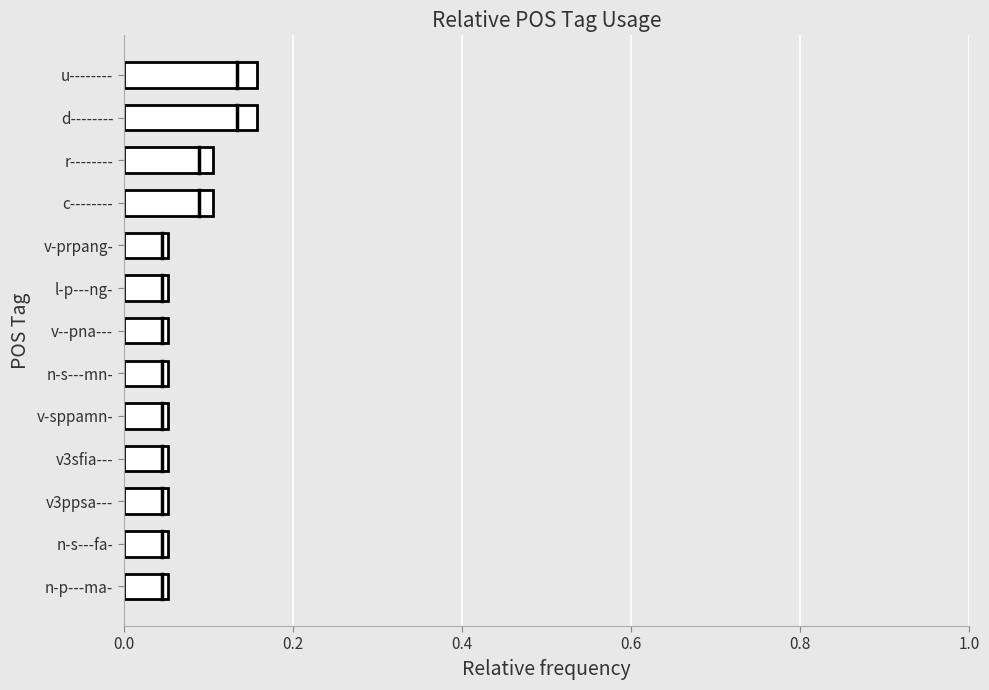

Count the values in the range 0 to 1.

13